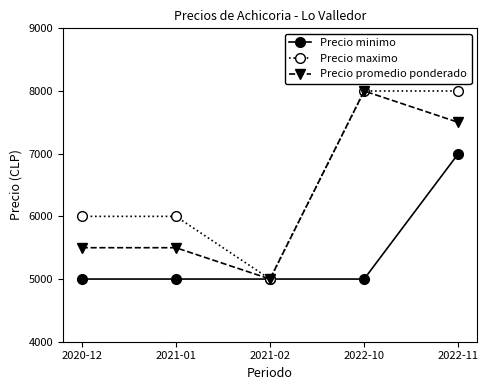

What is the sum of the Precio minimo values at 2021-01 and 2022-11?

12000